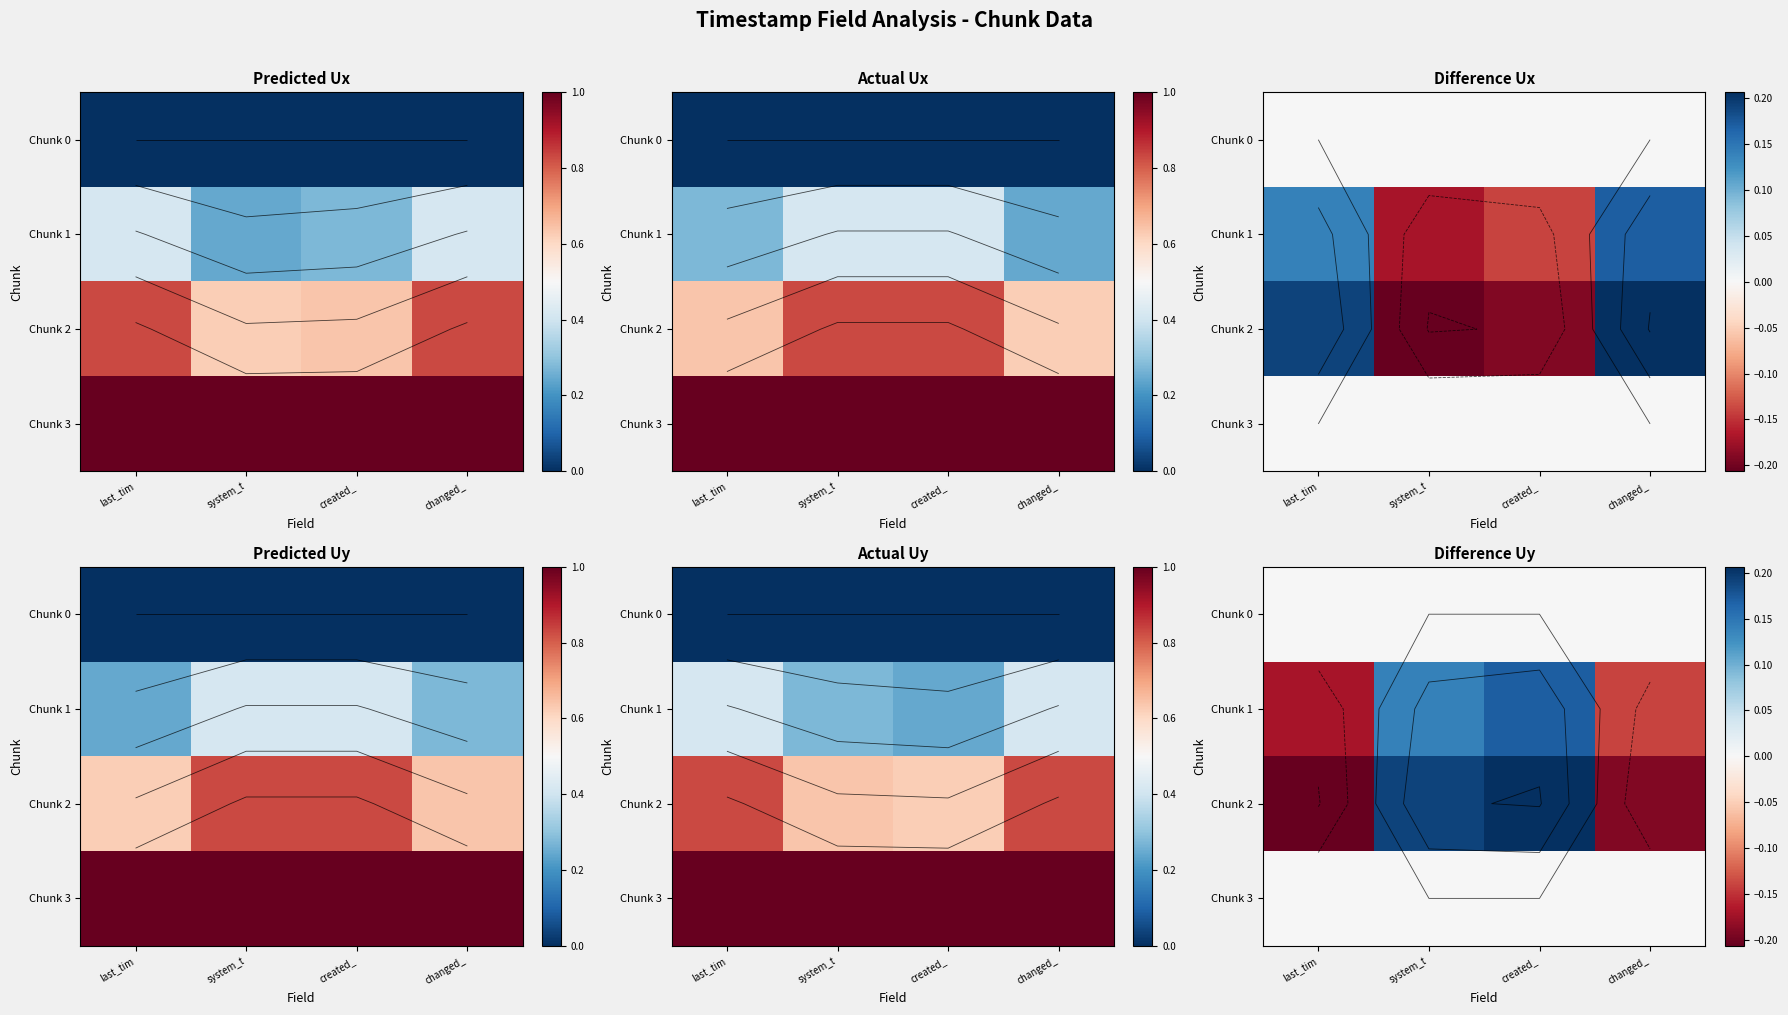

What is the difference between the second highest and minimum values in the Chunk 2 series?

0.4